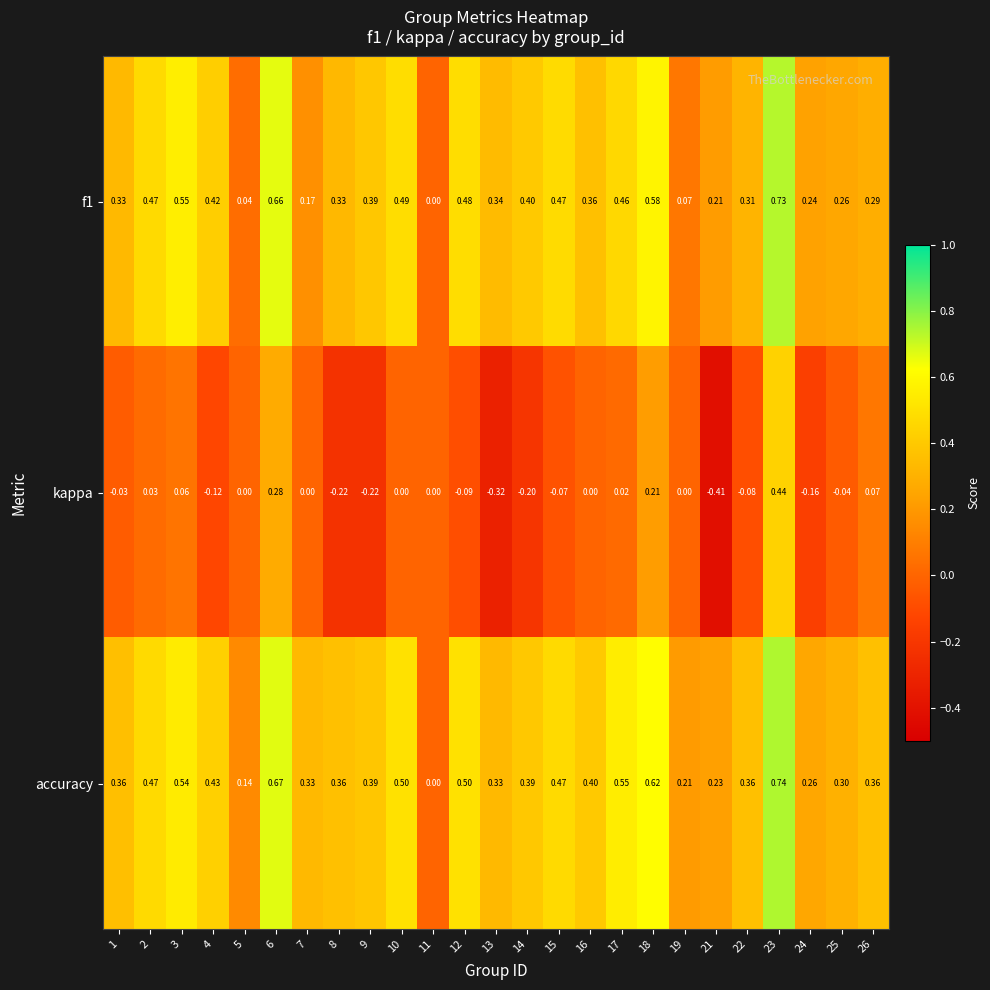

Between 14 and 21, which series saw the biggest shift?

kappa